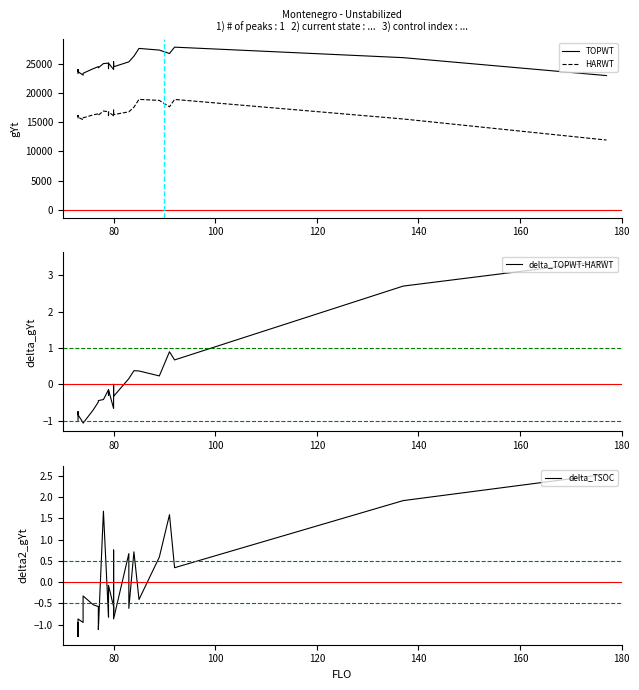

How many values in the delta_TSOC series exceed 0?

10